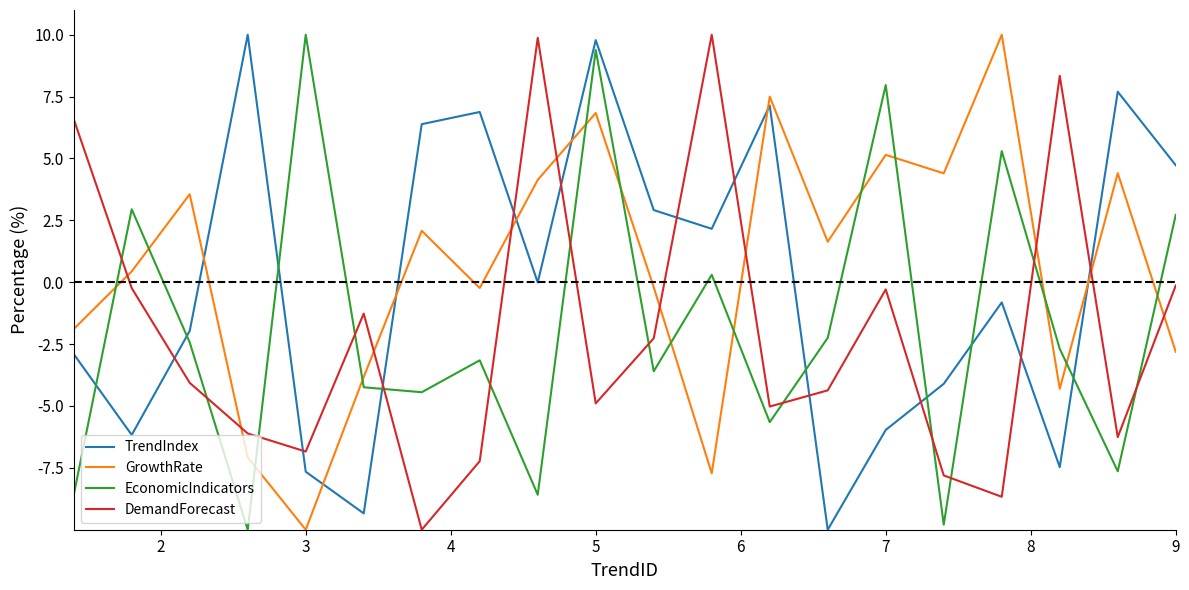

How many categories are shown in the chart?

20